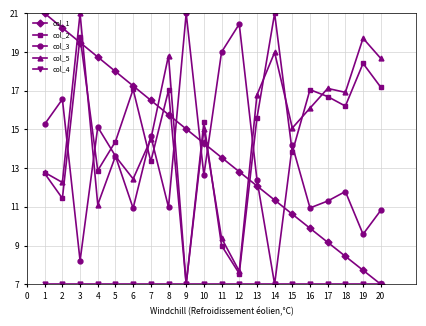

Where do col_5 and col_1 first cross each other?

2 and 3